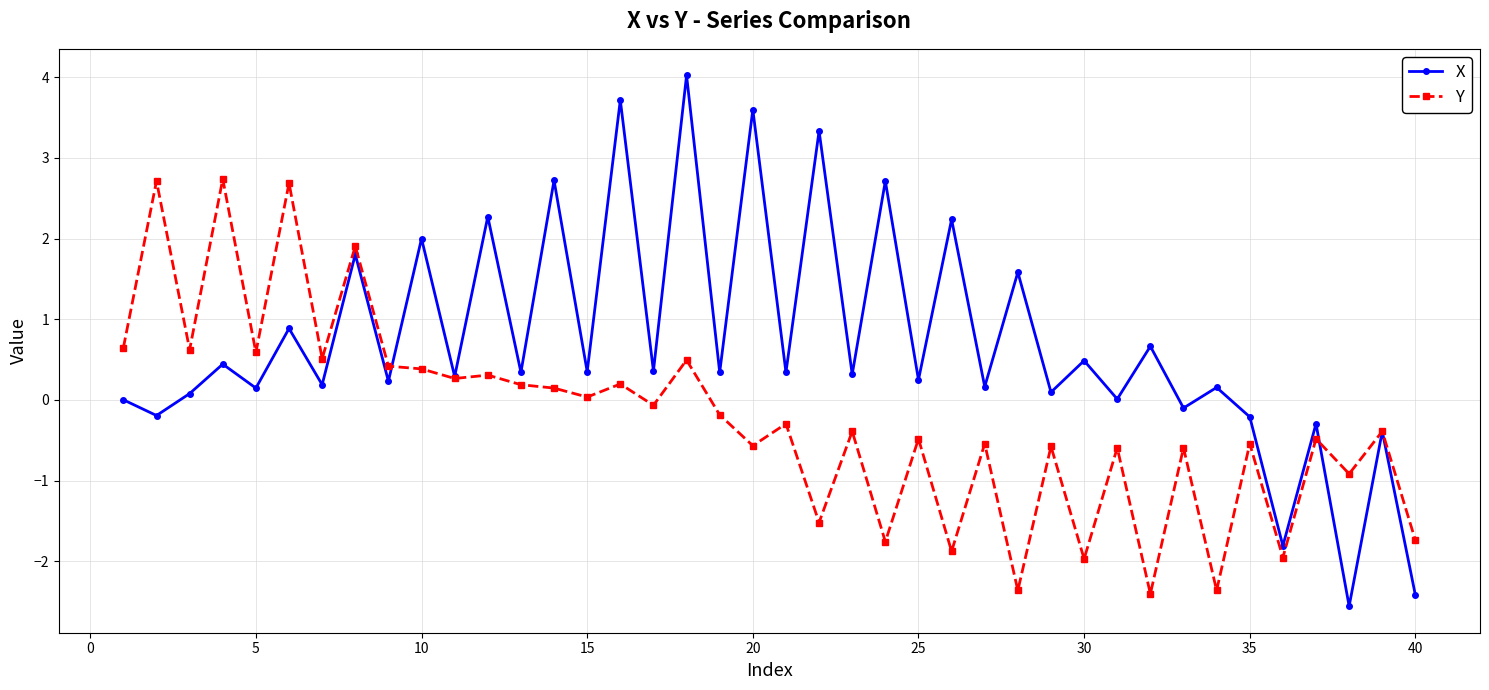

After their last crossing, which series has the higher values: Y or X?

Y